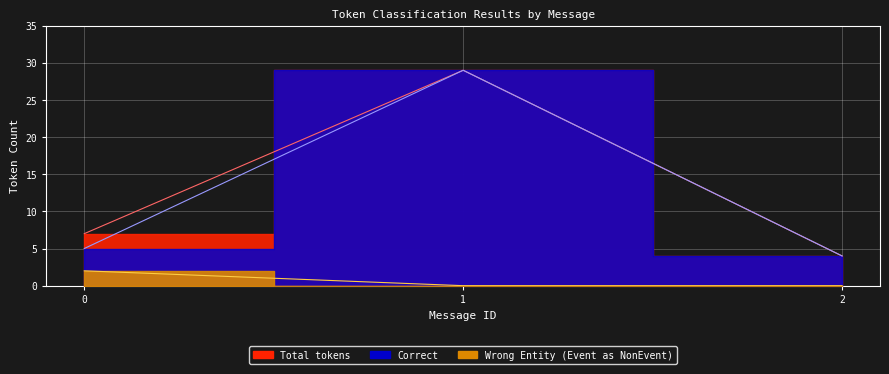

At how many categories does at least one series exceed 7?

1